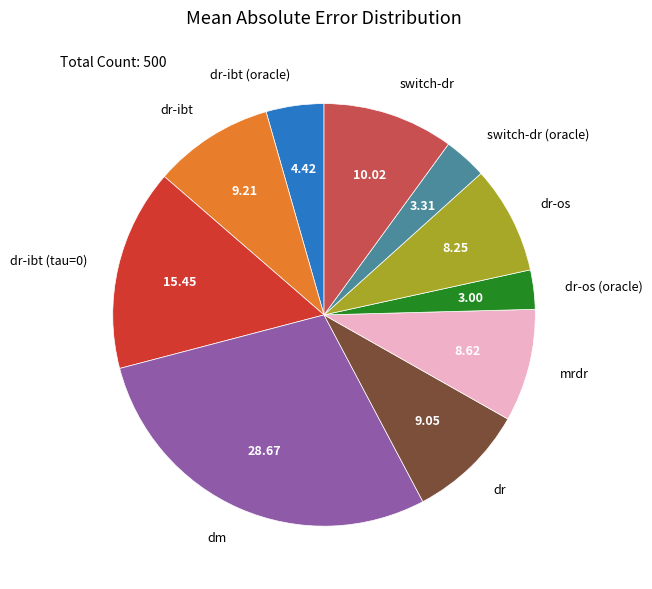

What is the largest slice in the pie chart?

dm